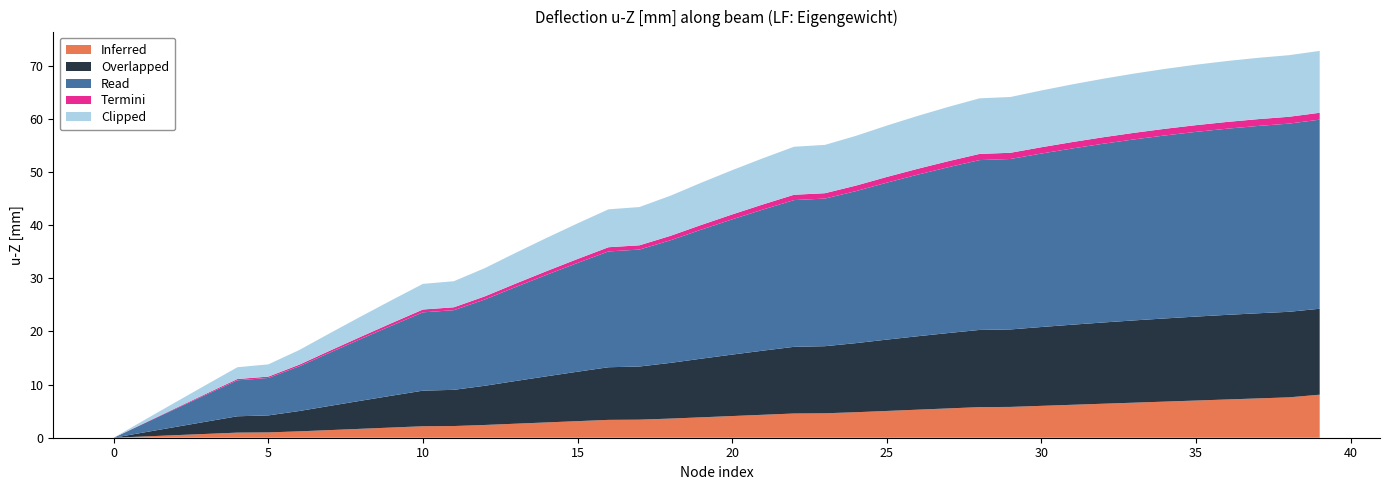

What is the maximum value for Inferred?

8.1